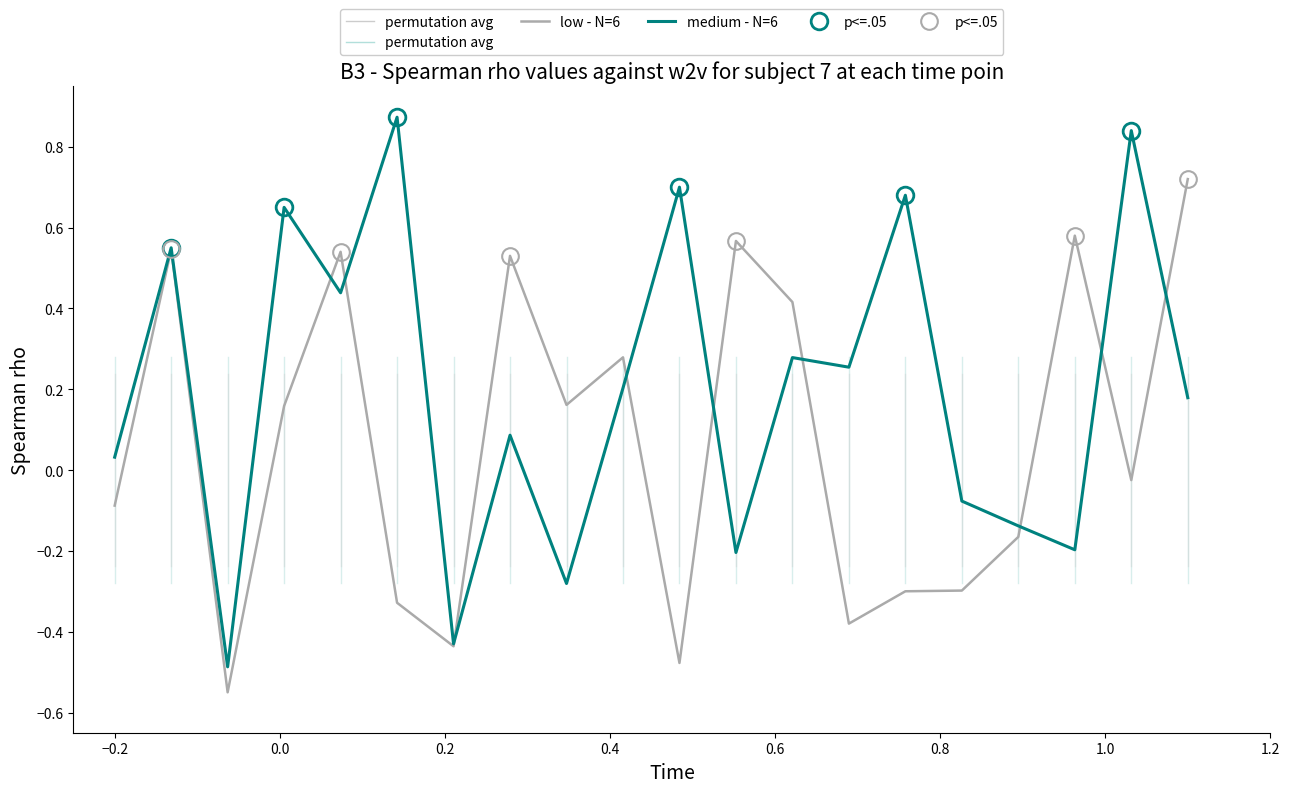

True or false: low - N=6 has more than 0 interior local peaks.

True